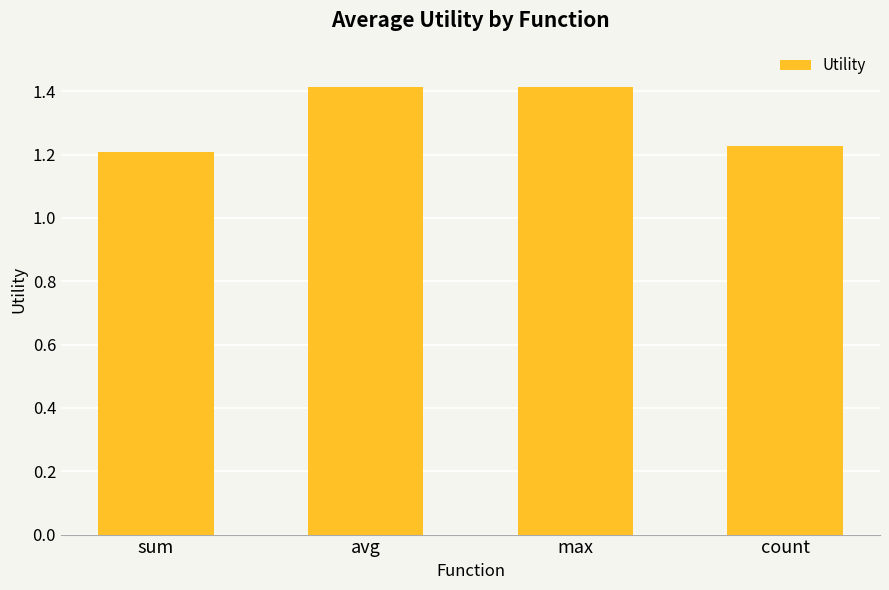

What is the average value?

1.3